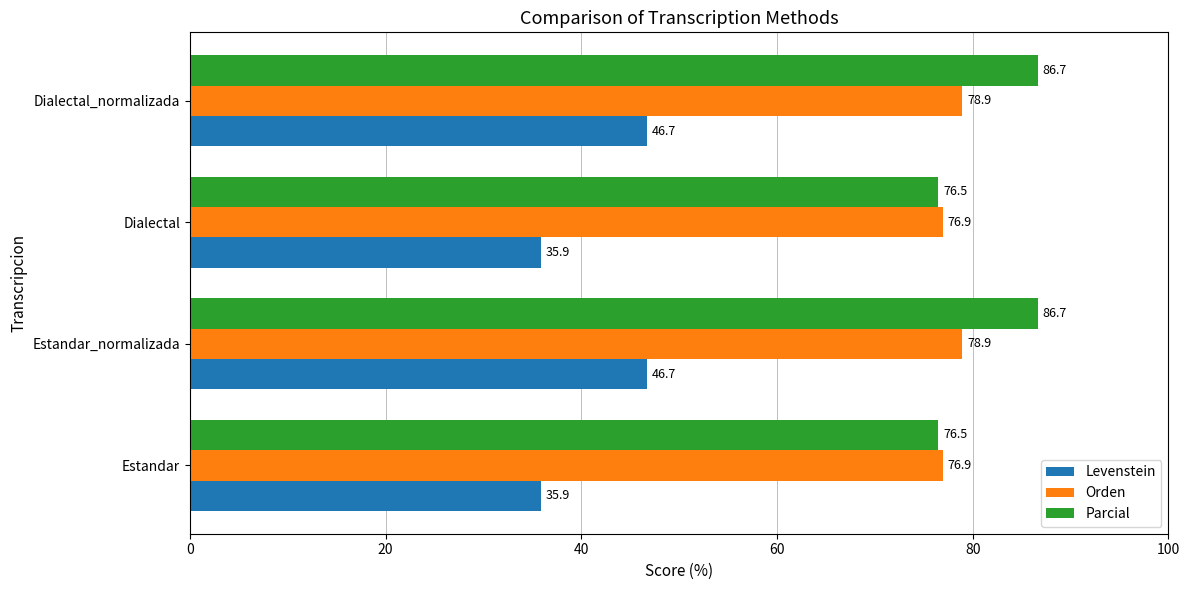

List the series in order of their peak value, highest first.

Parcial, Orden, Levenstein